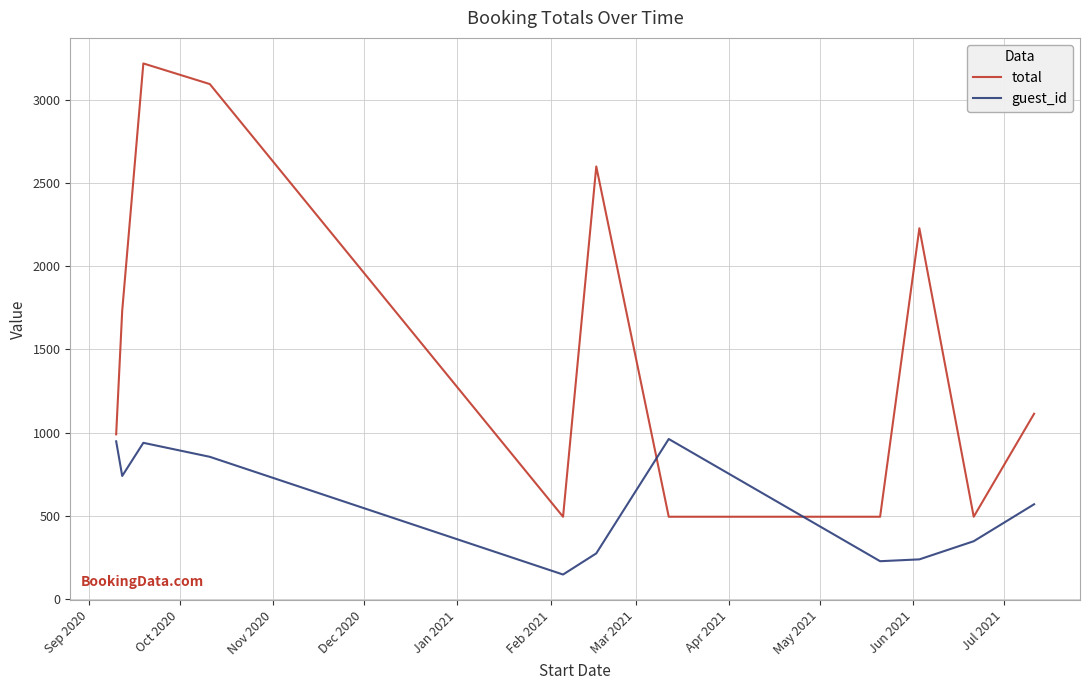

Which series has the largest total across all categories?

total